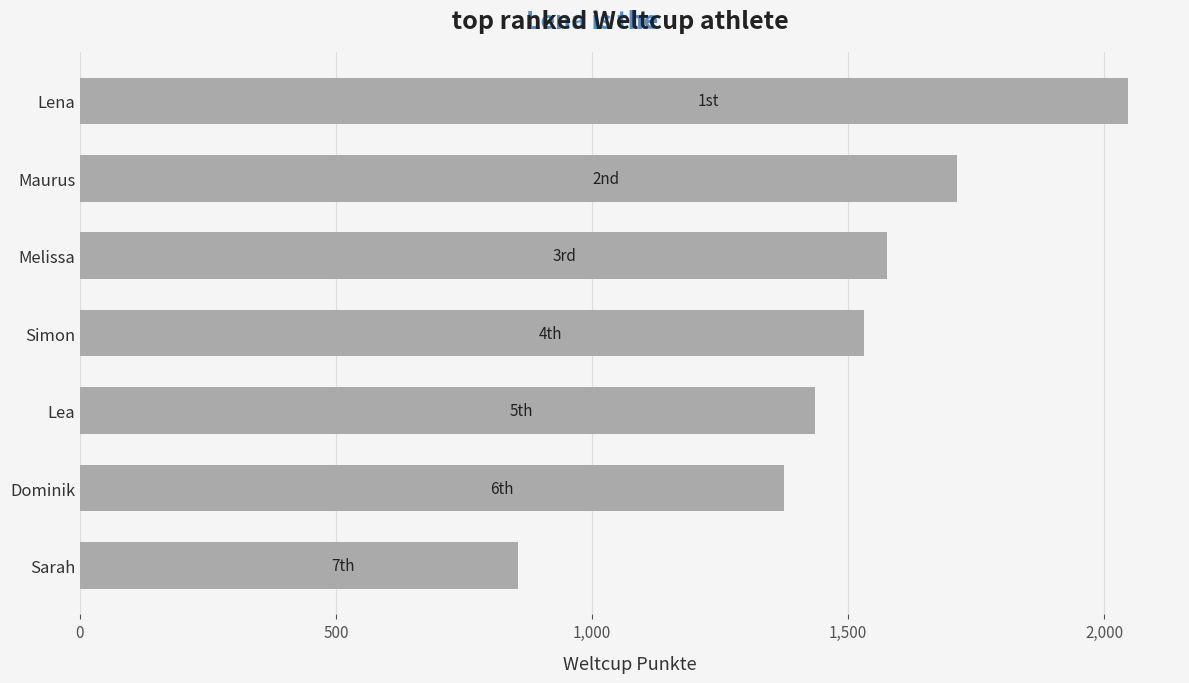

How many distinct data groups are displayed?

1